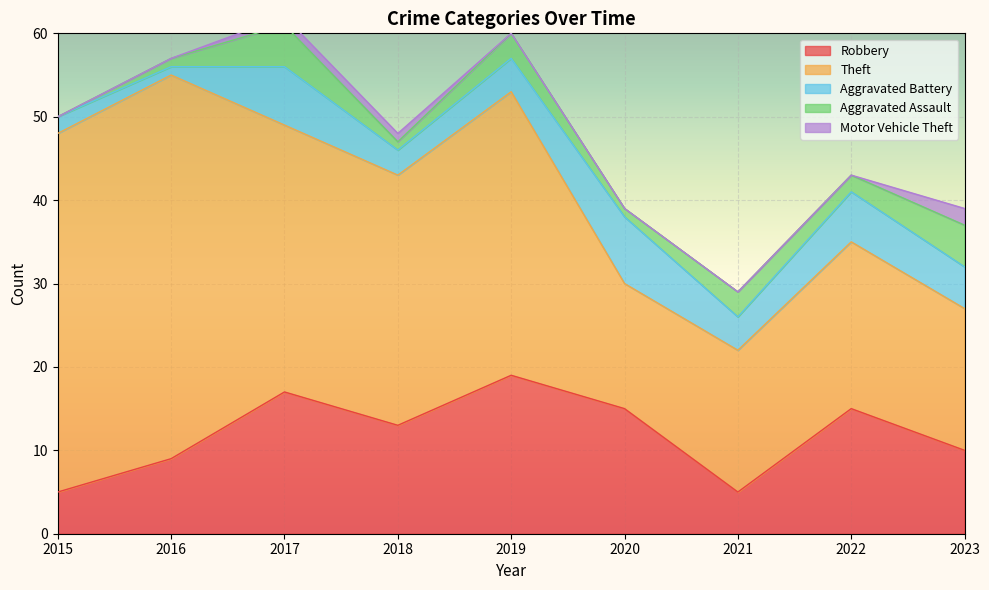

Which category has the highest value across all series?

2016